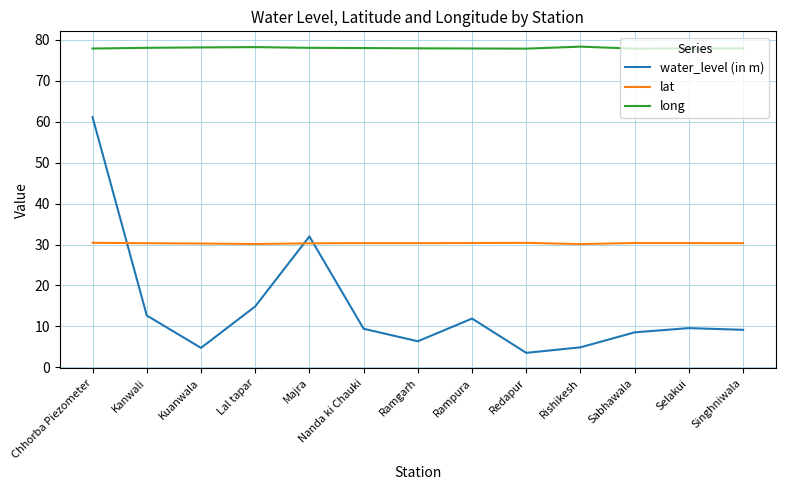

What position from the left is Rishikesh?

10